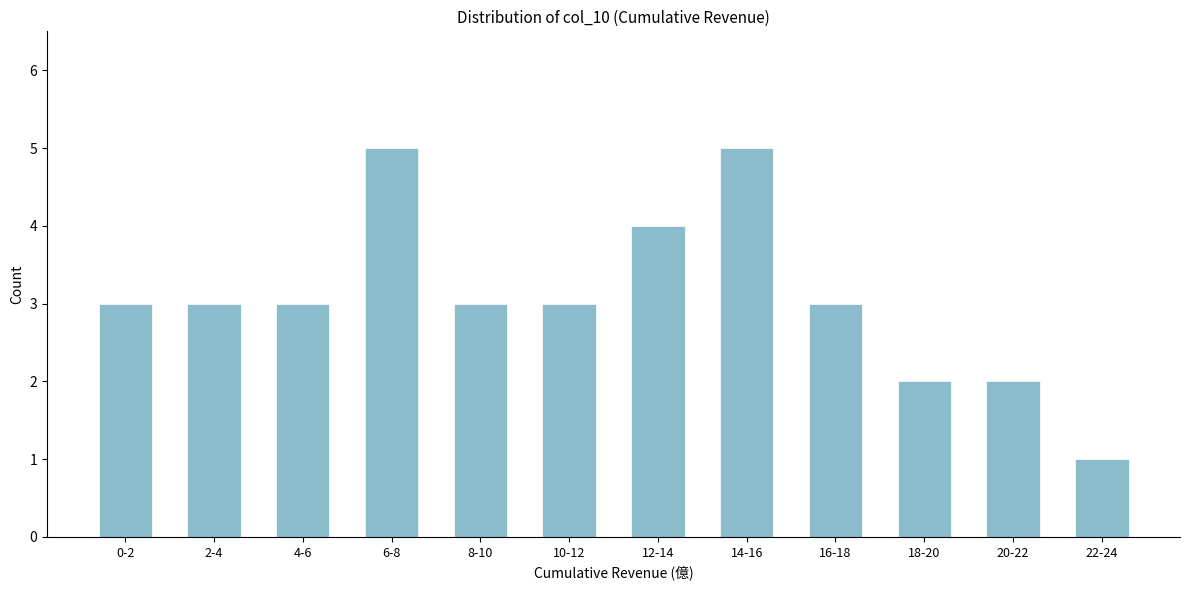

Reading left to right, transcribe all the data shown in this chart.

3	3	3	5	3	3	4	5	3	2	2	1